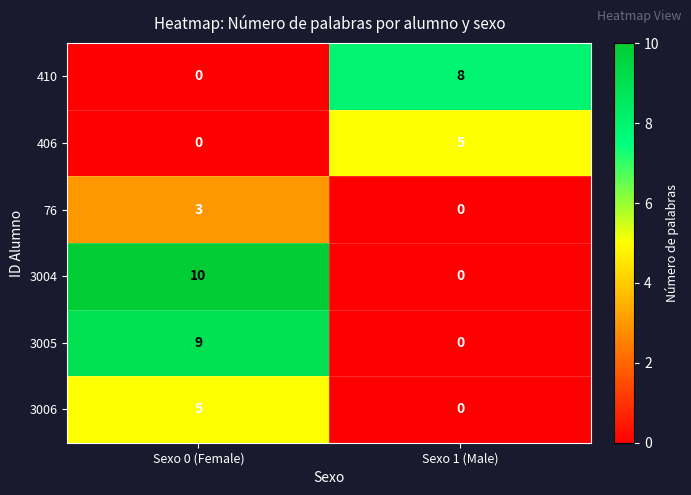

Is it true that 410 equals 8 at Sexo 1 (Male)?

True